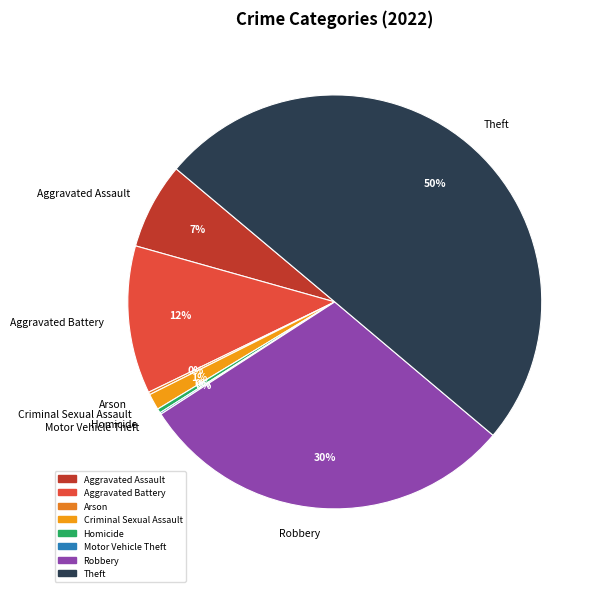

Which slice is the largest?

Theft